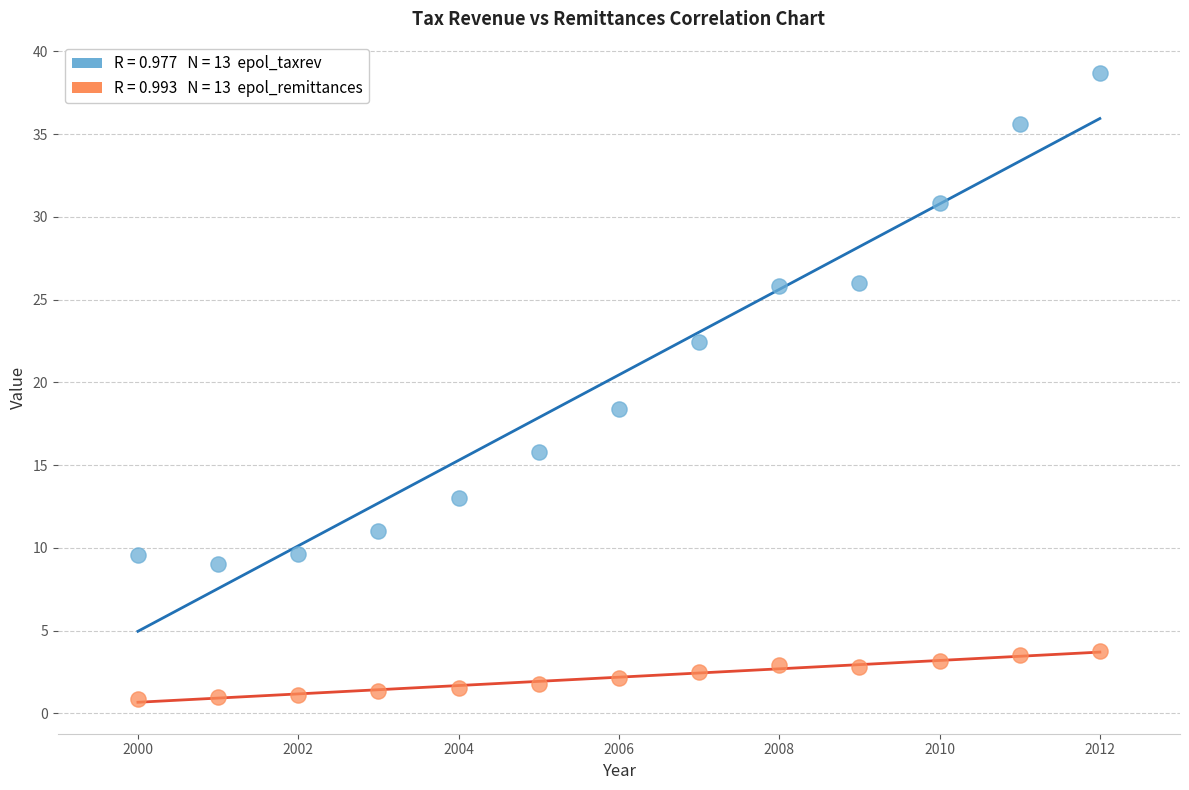

Across all data points, what is the range of X values (max minus min)?

12.0